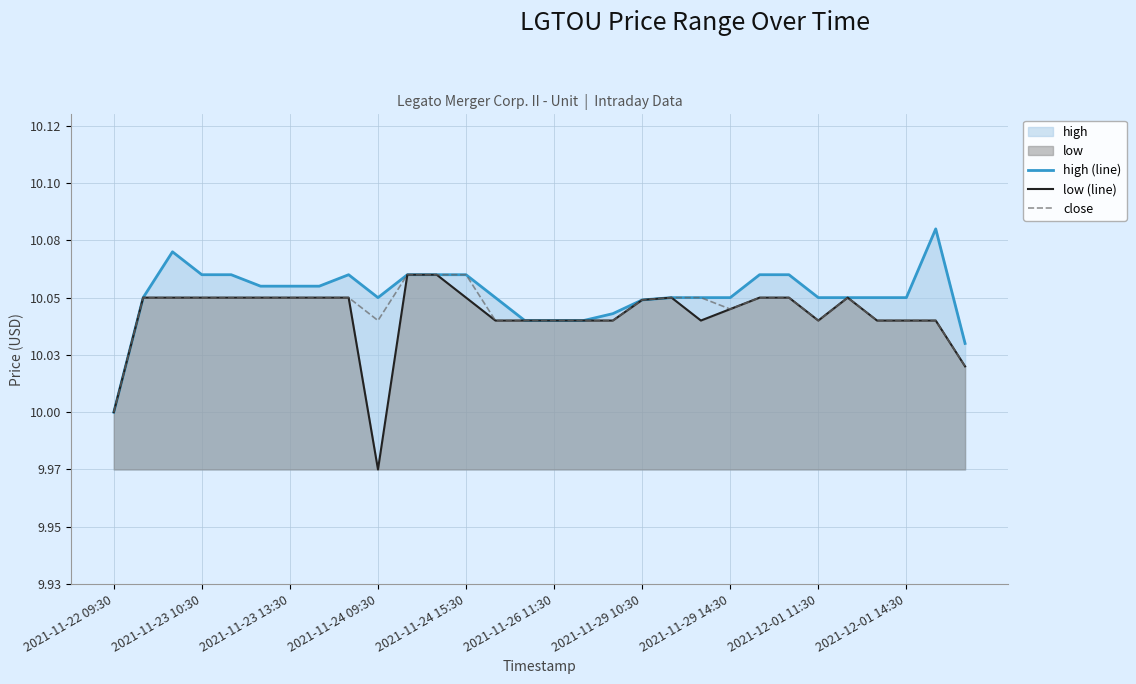

Count the close values in the range 10 to 11.

30